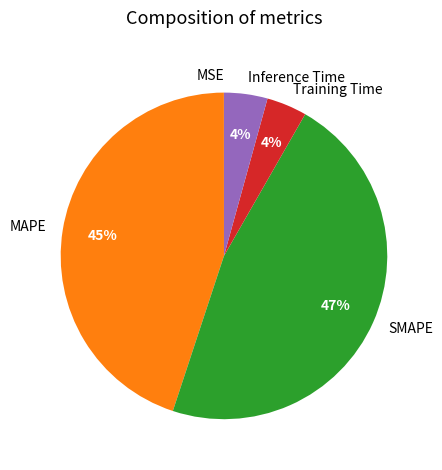

Approximately how many times larger is the value at SMAPE compared to MAPE?

1.0